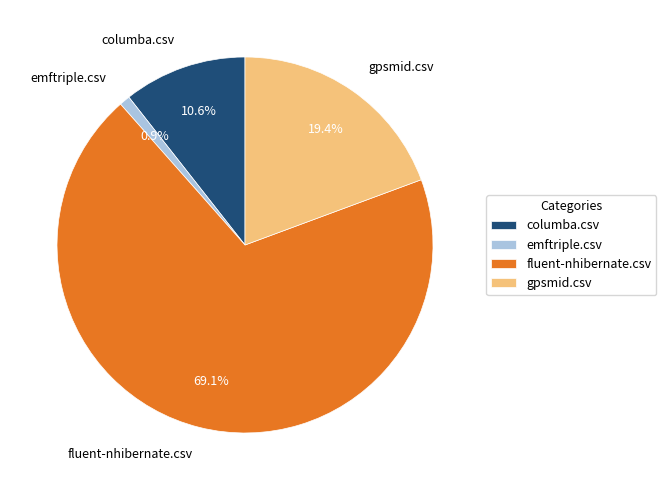

To the nearest percent, what is the combined percentage of fluent-nhibernate.csv and emftriple.csv?

70%